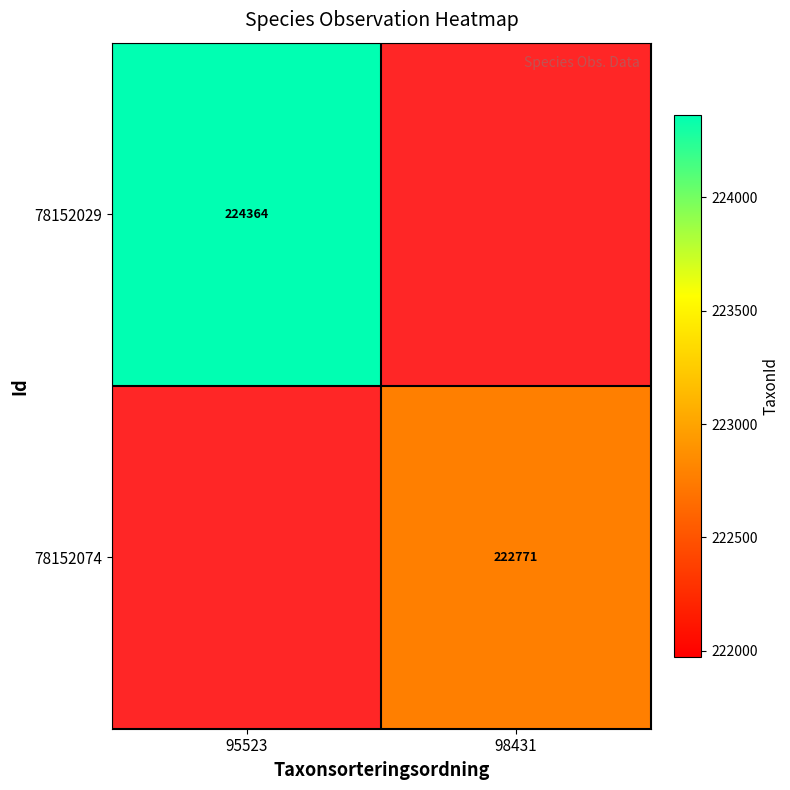

Is the value of 78152029 at 95523 greater than the value of 78152074 at 98431?

Yes